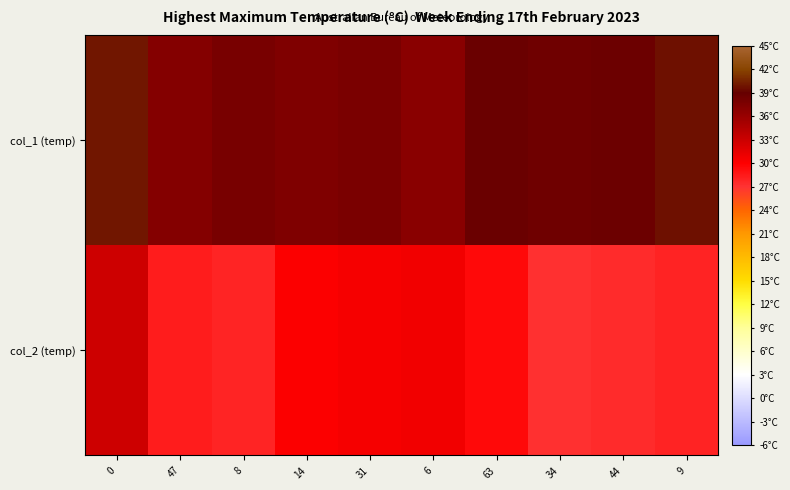

Reading left to right, list all the values displayed in this chart.

col_1 (temp): 0=39.9	47=37.2	8=37.9	14=37.5	31=37.8	6=36.9	63=38.7	34=38.4	44=38.6	9=39.6
col_2 (temp): 0=32.9	47=28.4	8=27.8	14=30.1	31=30.6	6=30.7	63=29.4	34=27.1	44=27.4	9=27.9